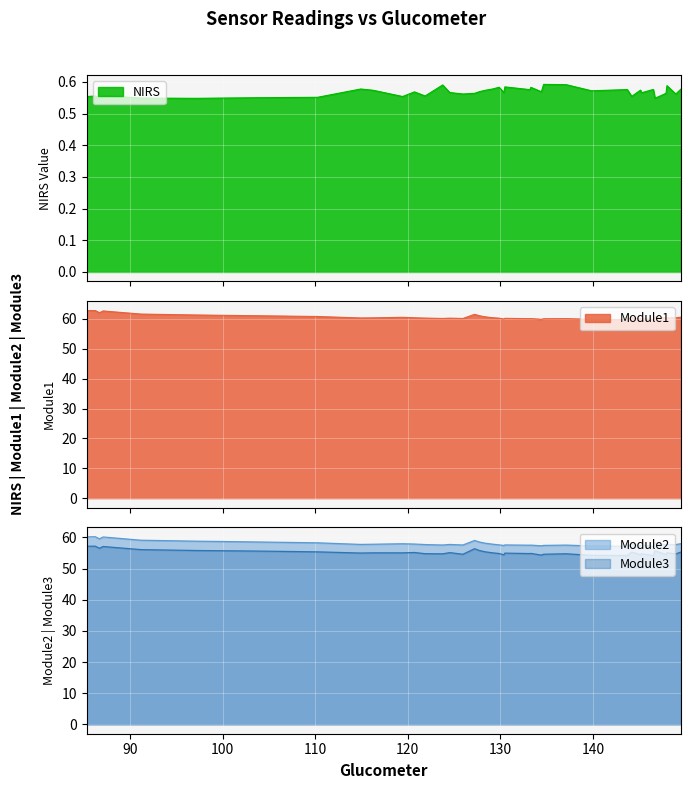

True or false: Module3 and Module2 intersect in this chart.

False